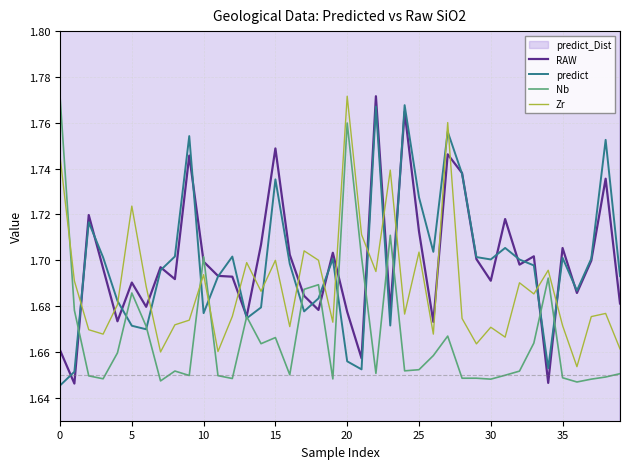

Which series has the widest spread of values?

RAW